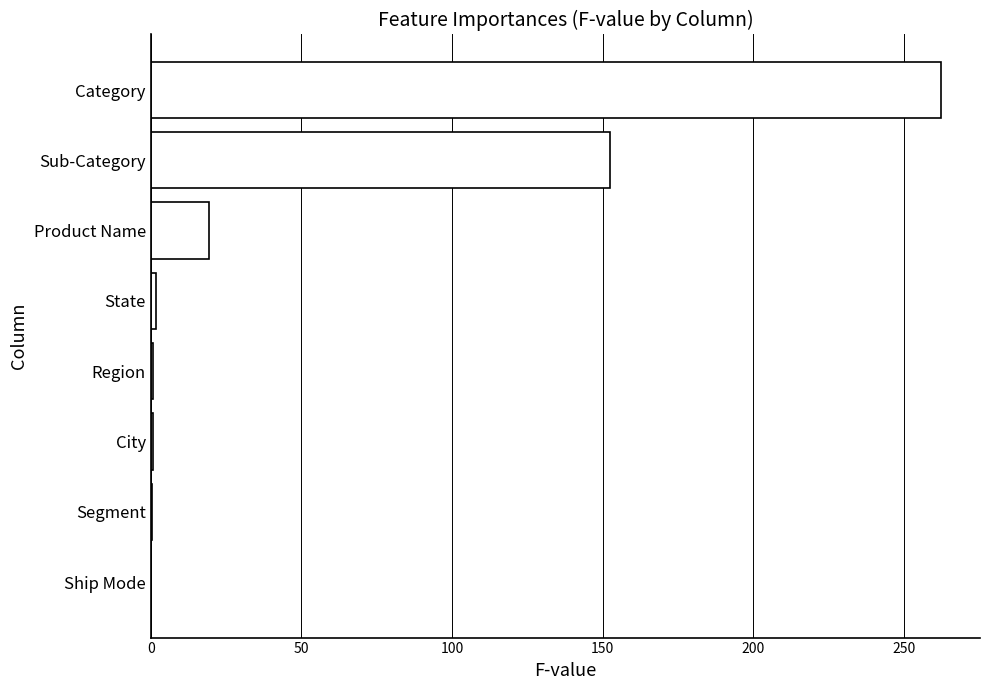

The value at Sub-Category is 152.3. True or false?

True